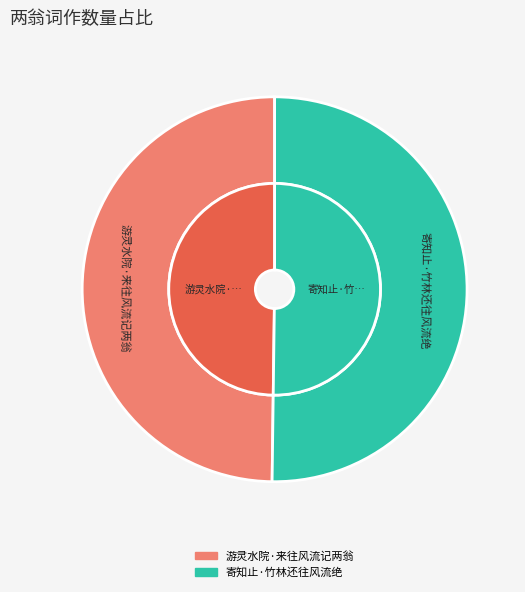

How many slices are in this pie chart?

2